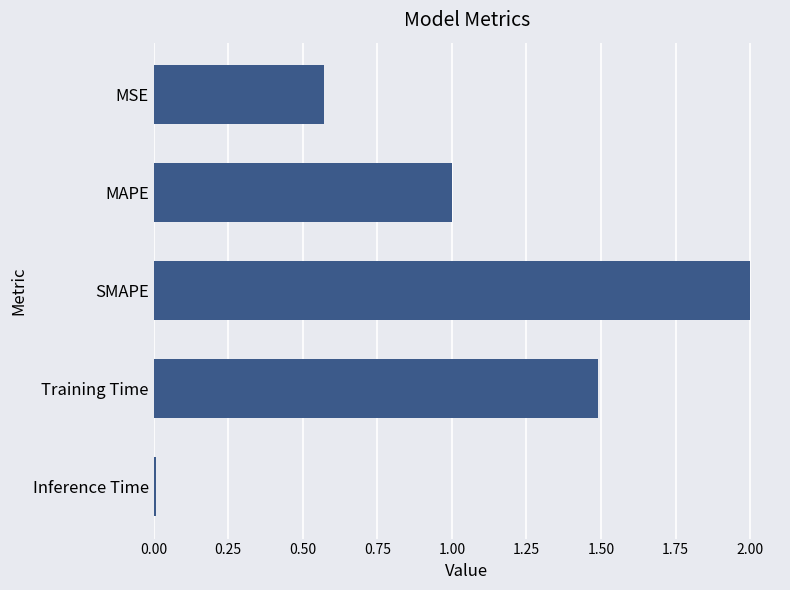

Which label corresponds to the smallest value in the chart?

Inference Time